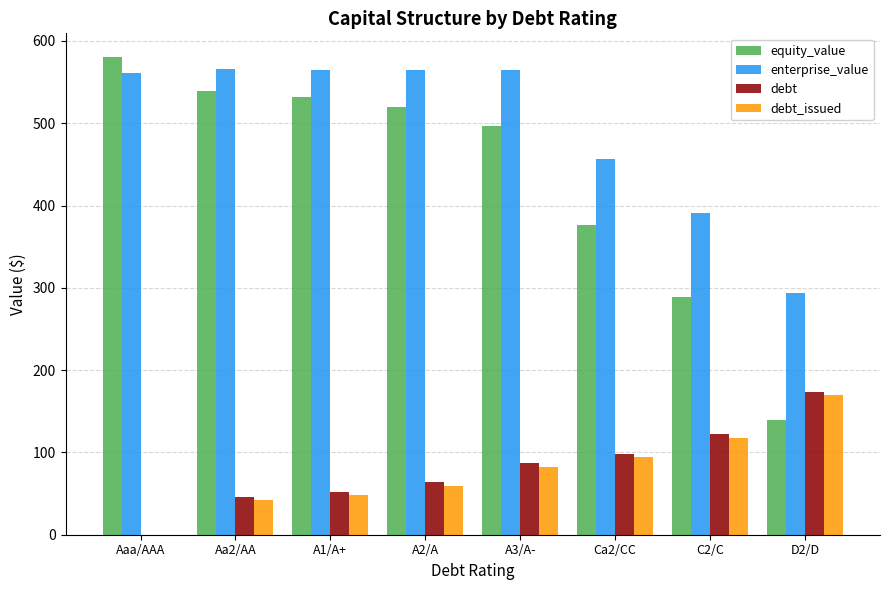

What are all the series names shown in the legend?

equity_value, enterprise_value, debt, debt_issued